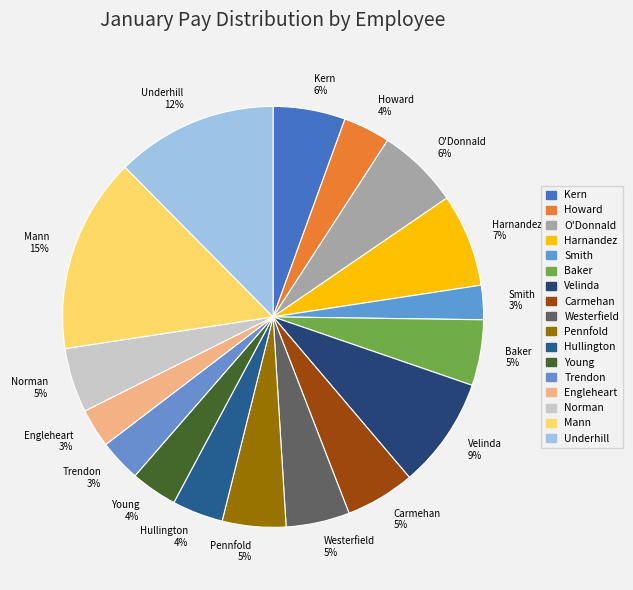

How many segments does this pie chart have?

17